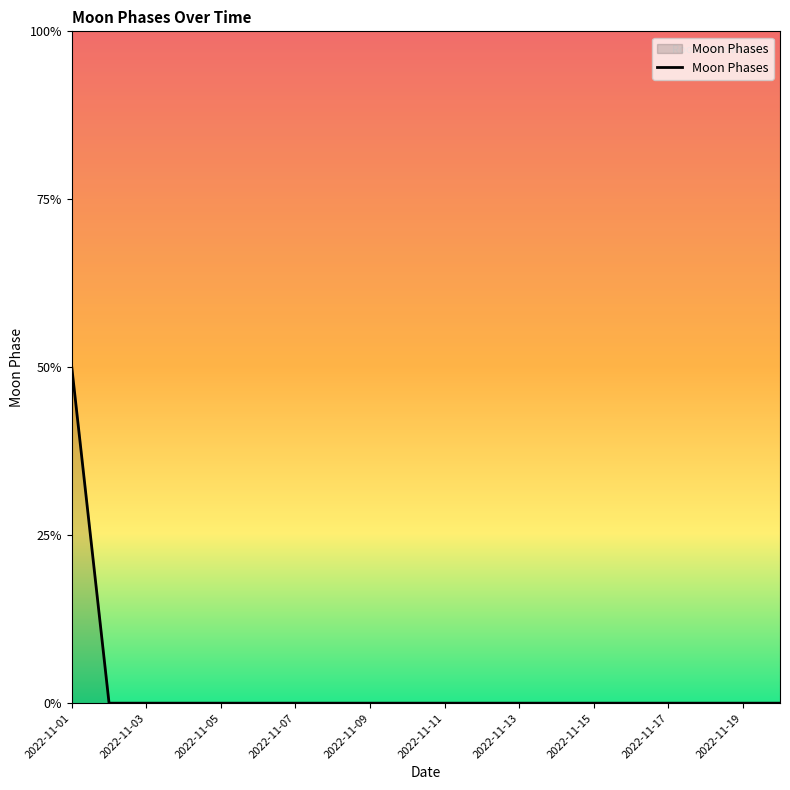

Does the chart have visible grid lines?

No